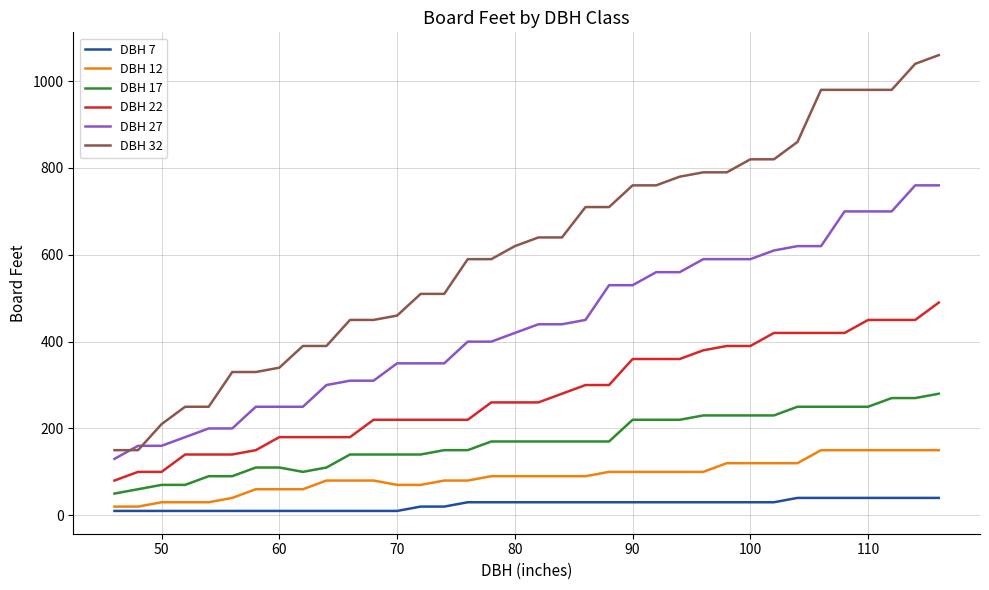

Which series has the largest range (max minus min)?

DBH 32